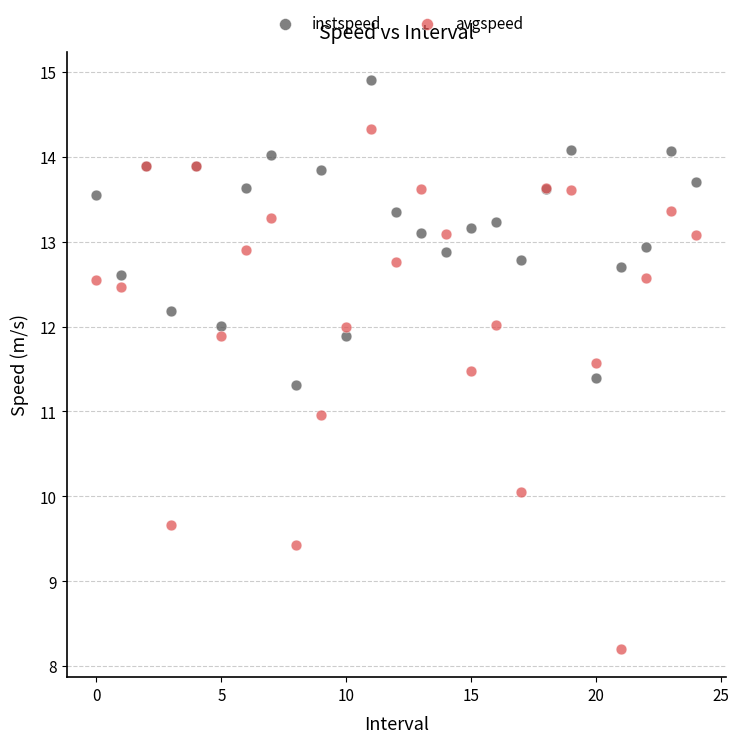

Which series has the widest spread of Y values?

avgspeed